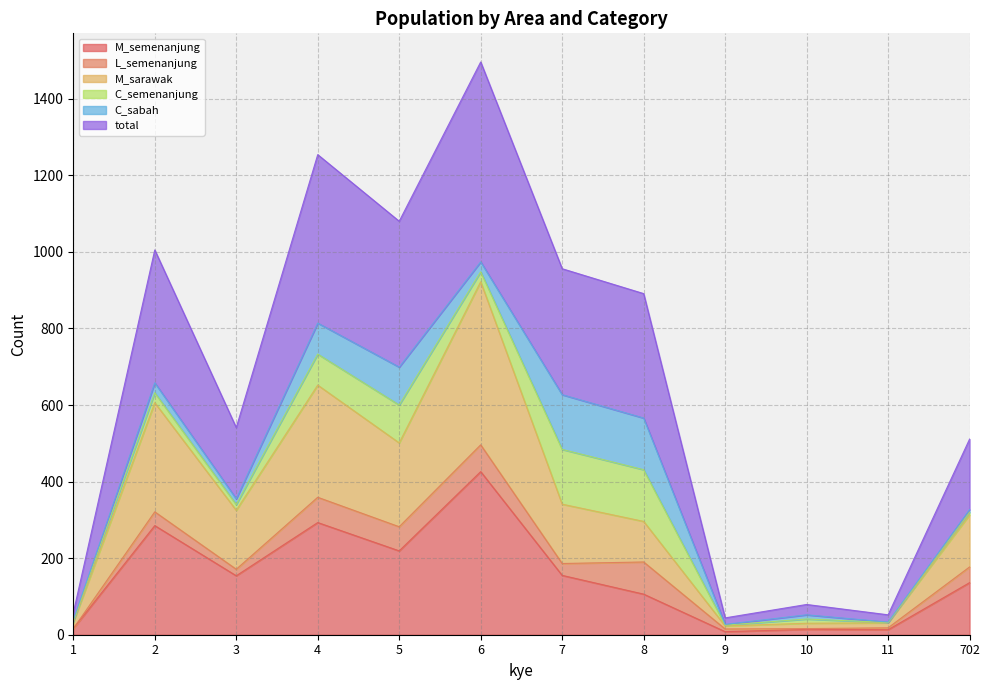

What is the sum of all M_semenanjung values?

1825